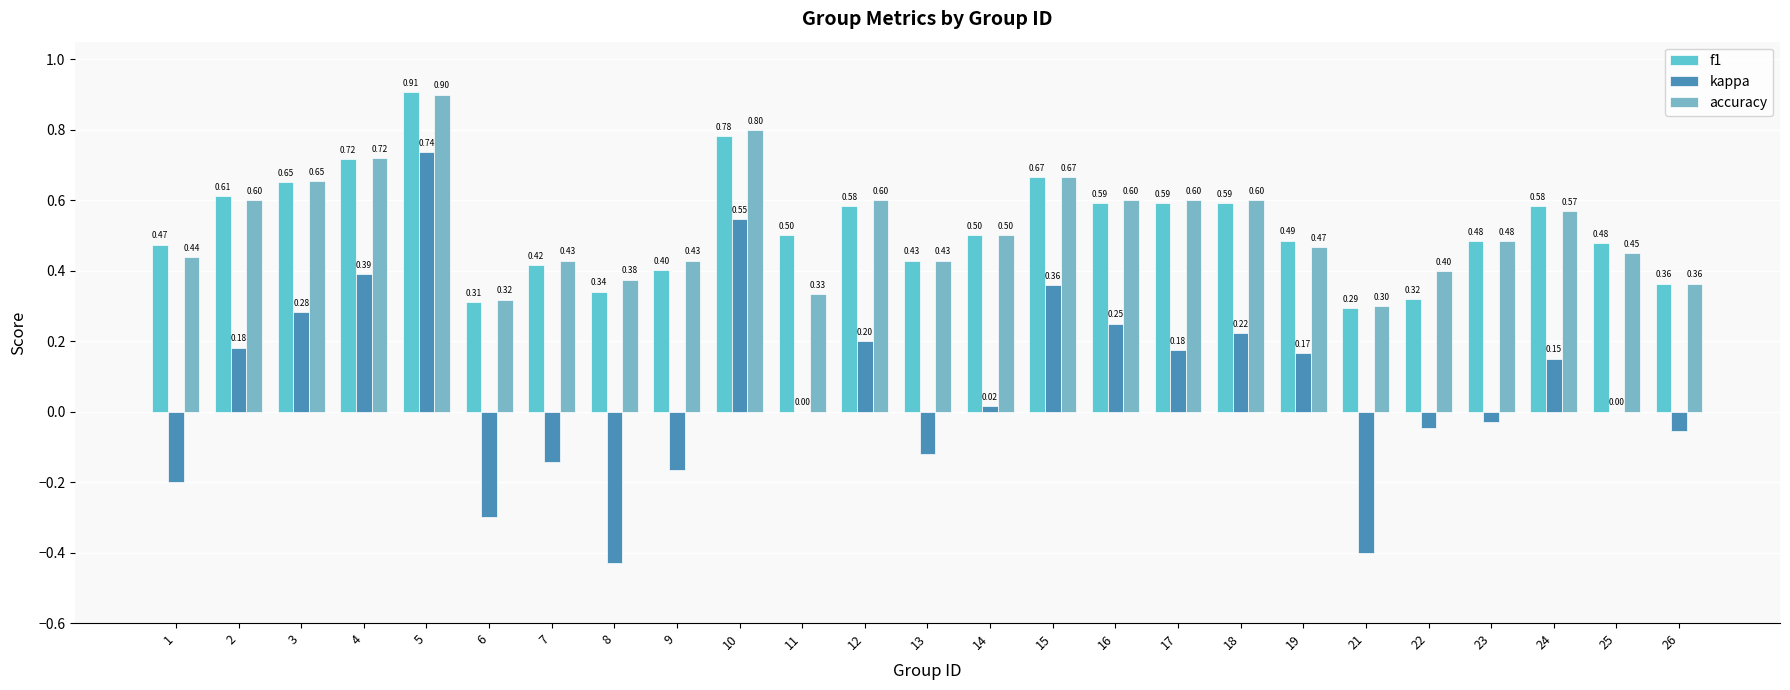

What is the value of the accuracy bar at the 2nd from the left?

0.6